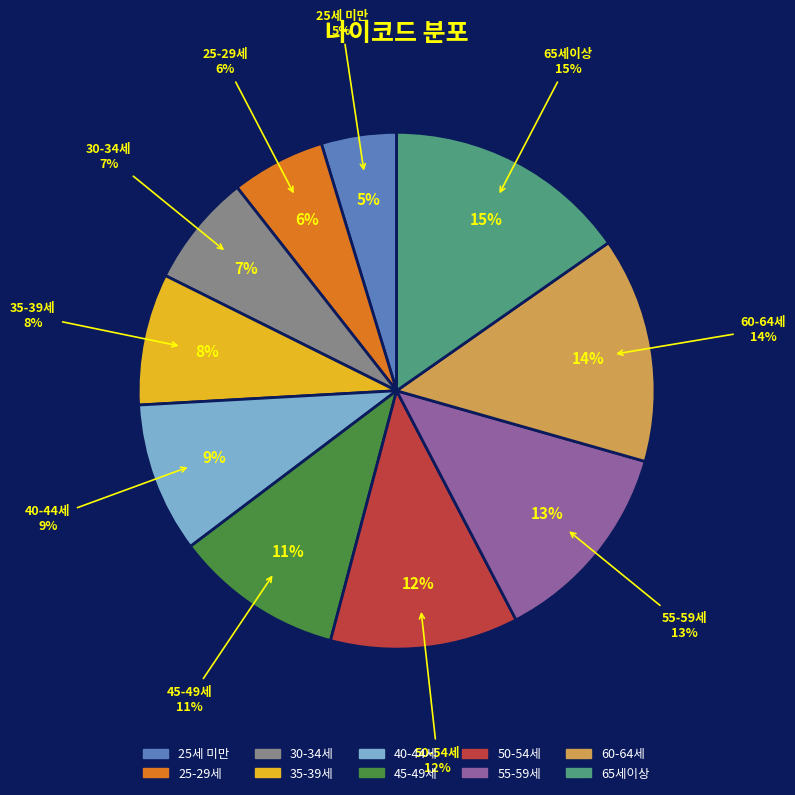

Rank the categories by value from lowest to highest.

25세 미만, 25-29세, 30-34세, 35-39세, 40-44세, 45-49세, 50-54세, 55-59세, 60-64세, 65세이상